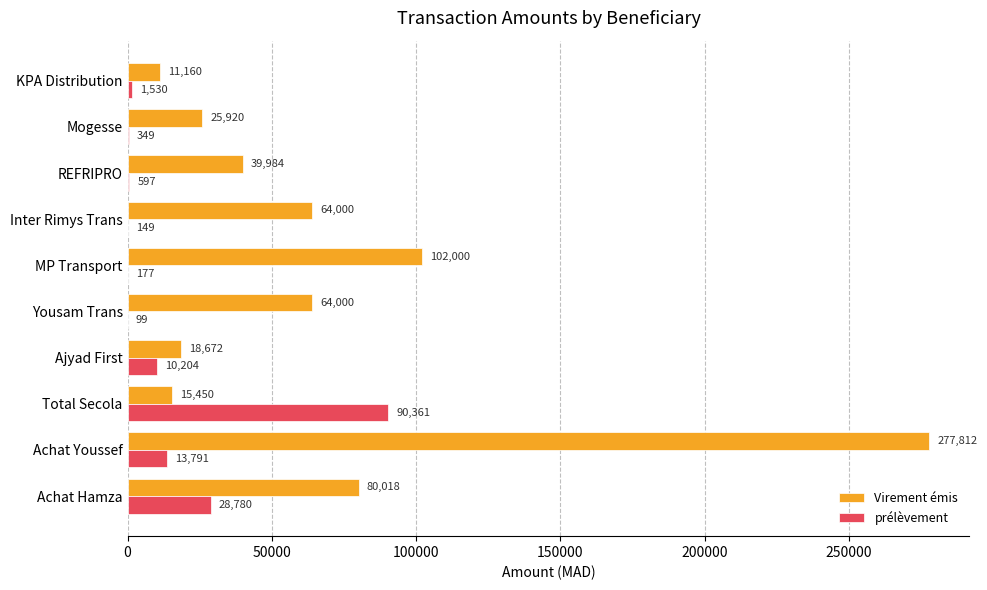

Read the prélèvement value at REFRIPRO.

597.0